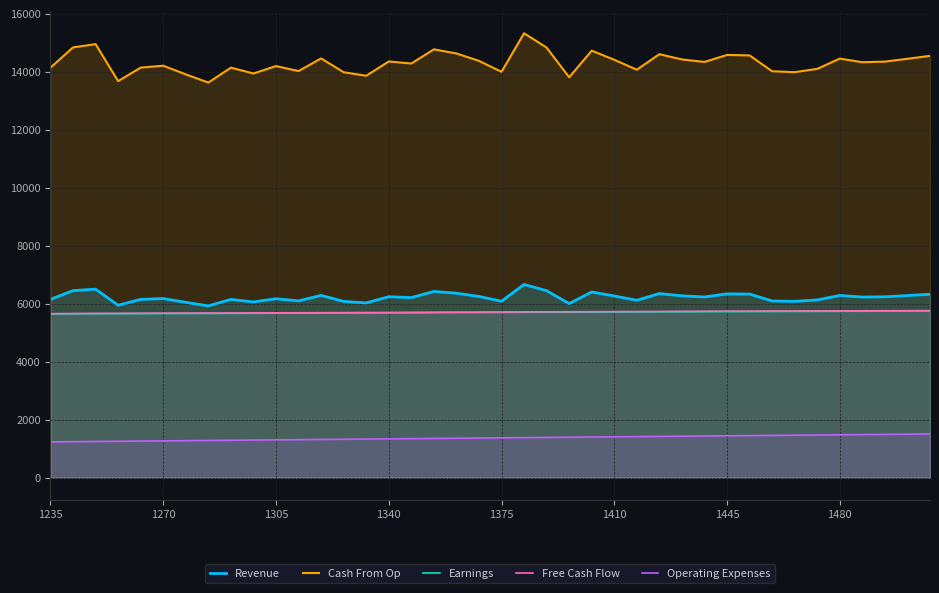

Which series has the widest spread of values?

Cash From Op